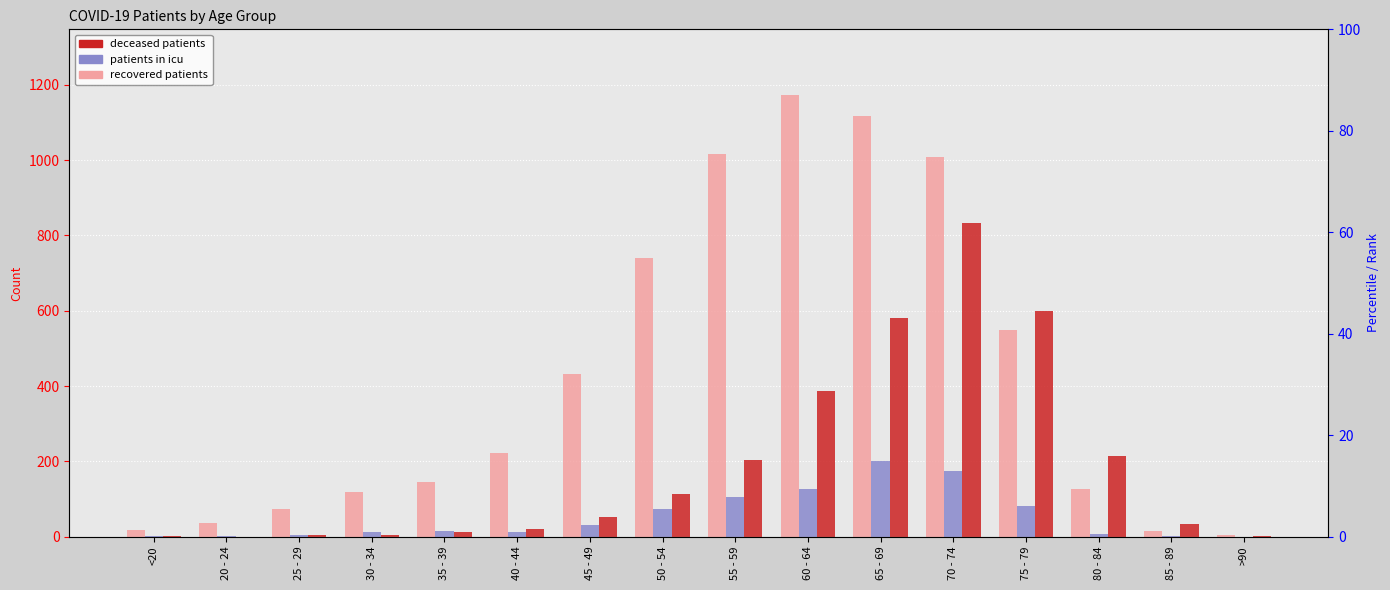

How many bars are there in each group?

3